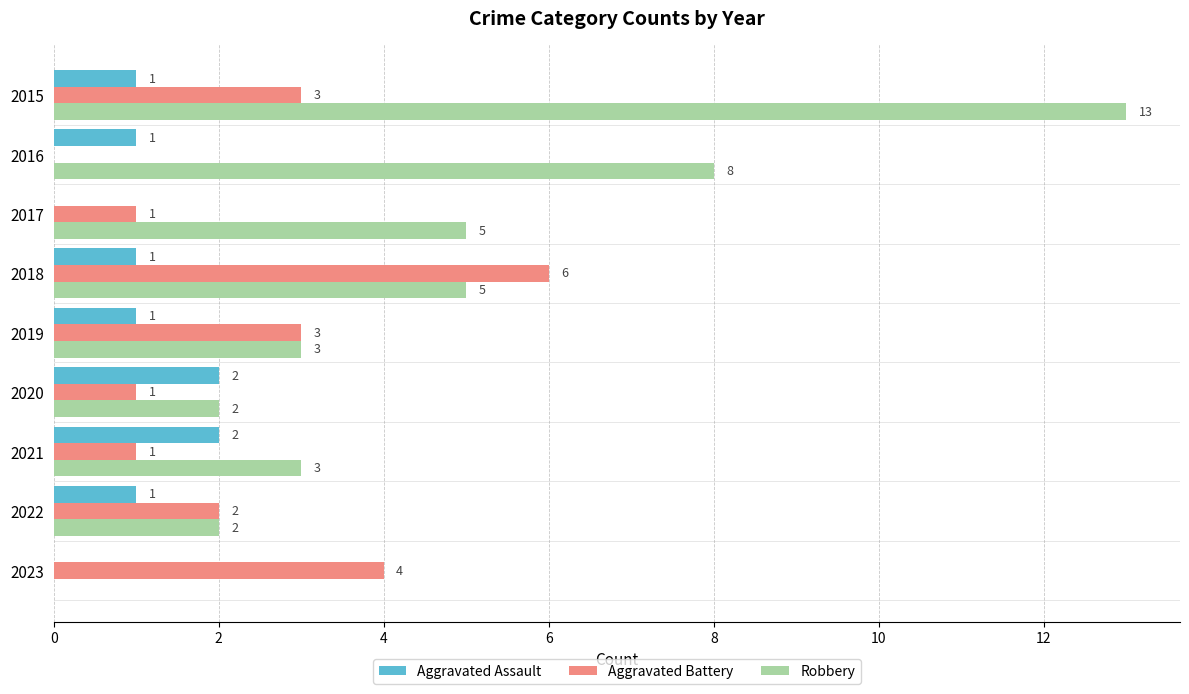

What is the greatest value displayed?

13